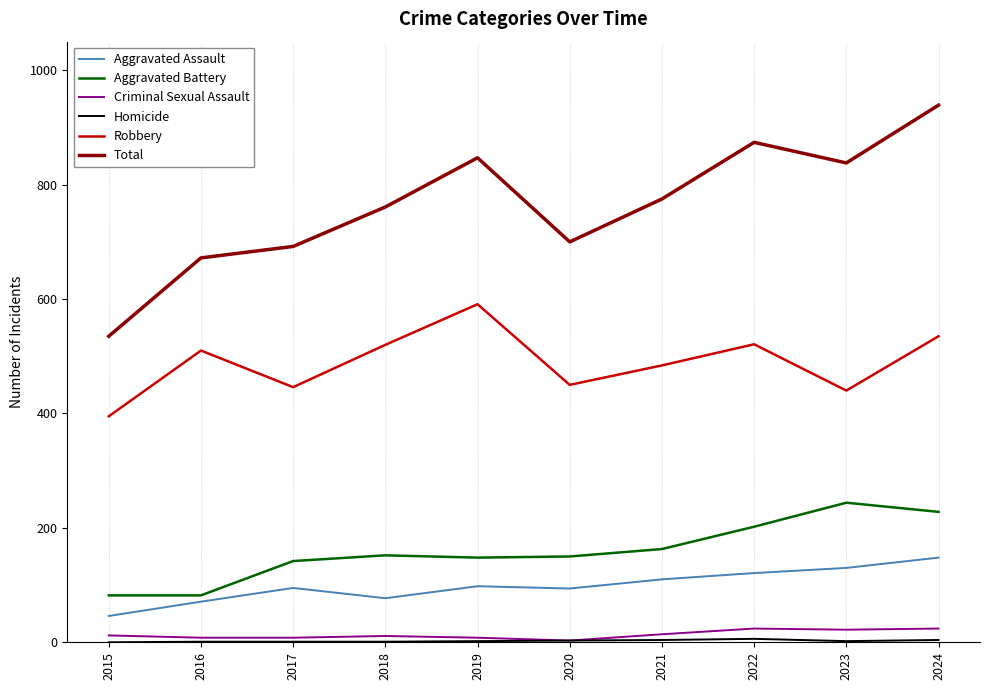

What is the sum of the Aggravated Assault values at 2016 and 2017?

166